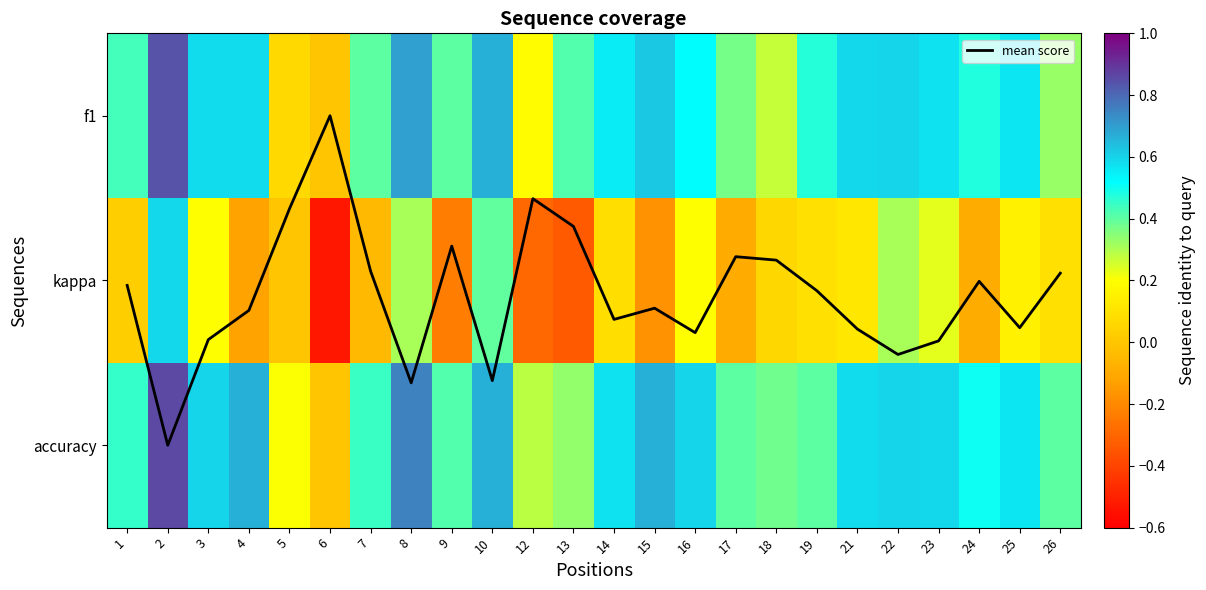

Rank the categories by accuracy value from highest to lowest.

2, 8, 4, 10, 15, 3, 16, 22, 23, 21, 14, 25, 24, 1, 7, 9, 17, 19, 26, 18, 13, 12, 5, 6